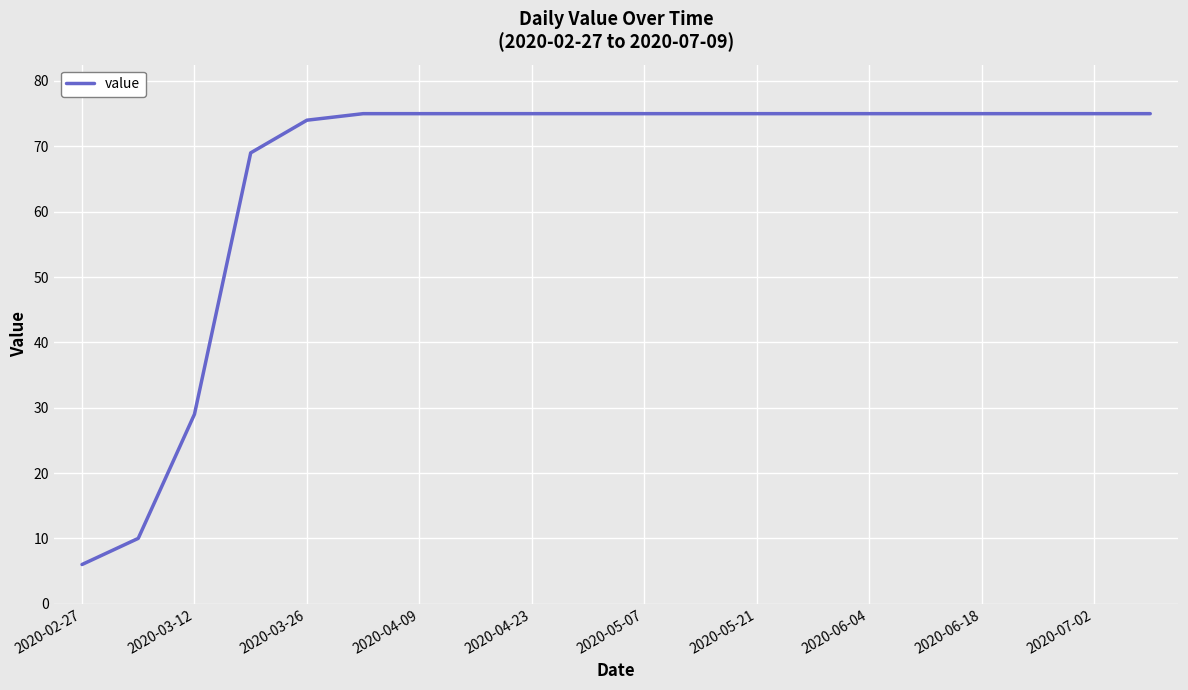

How many series are shown in this chart?

1